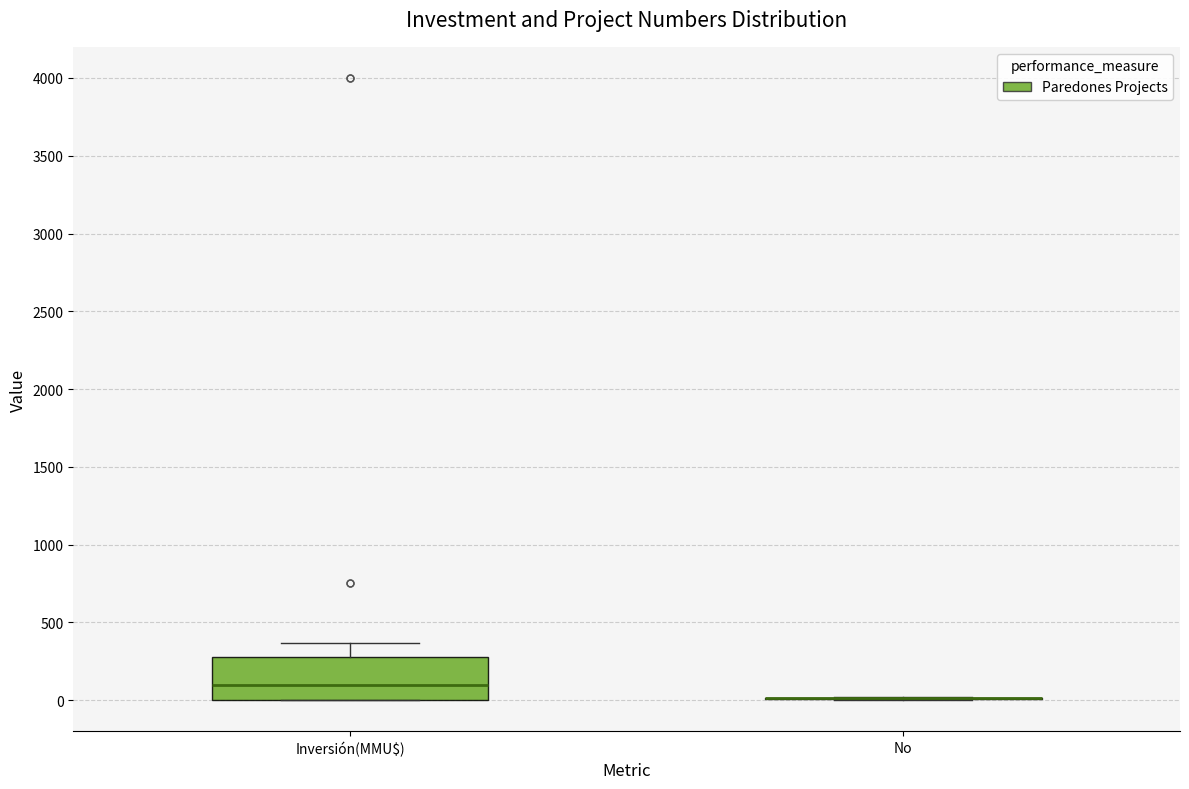

Reading left to right, transcribe this box plot: for each box, give where its median line is, the range the box spans, and where its two whiskers end, as read against the y-axis. The values are not printed on the chart, so give them approximately, as read against the axis.

Inversión(MMU$): median 100, box 0 to 300, whiskers 0 to 350
No: box collapsed to a line at 0, whiskers 0 to 0